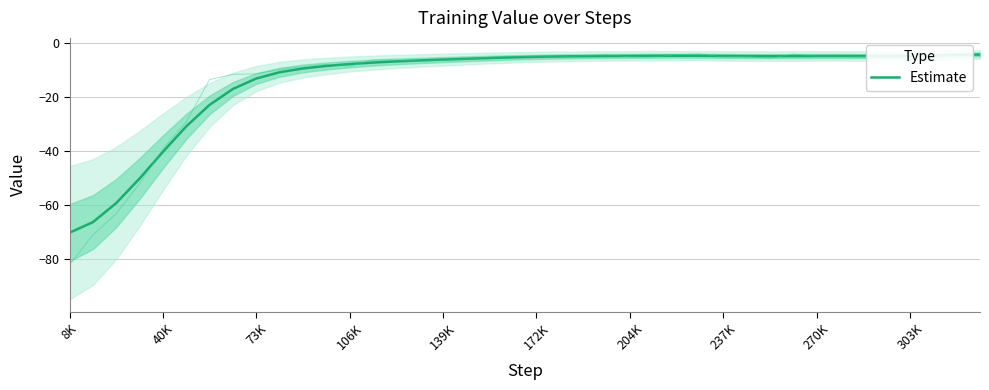

At which label does Estimate reach its minimum?

8K